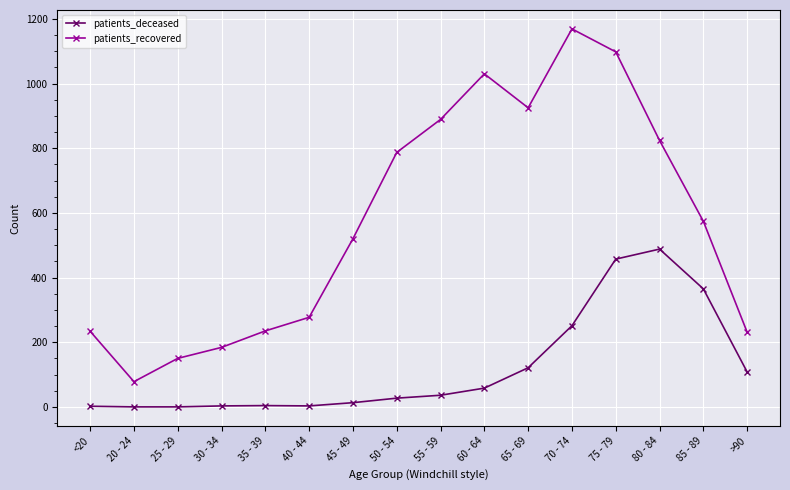

What is the spread (max minus min) of values at 30 - 34?

181